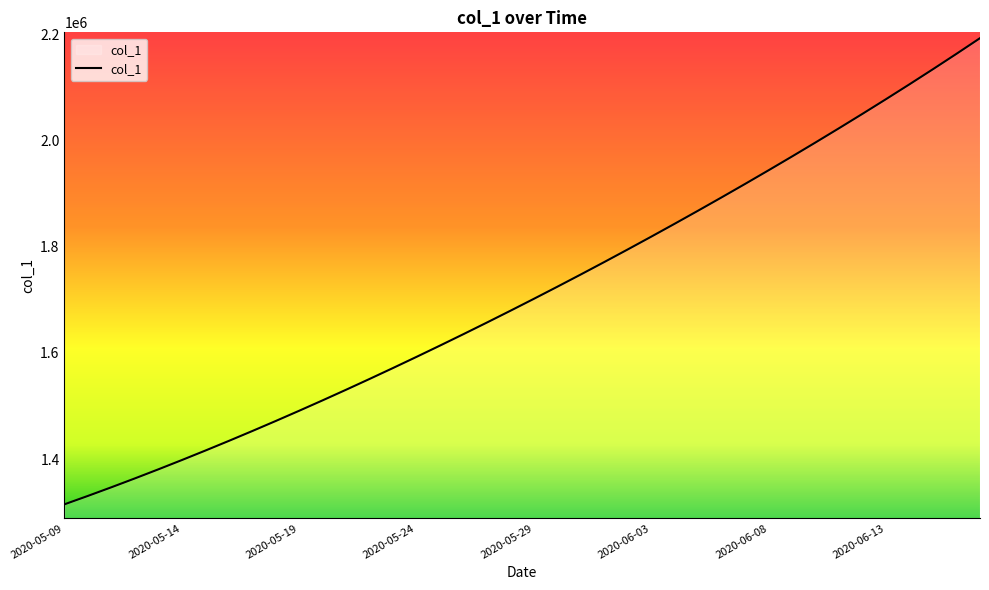

What is the greatest value displayed?

2192234.5